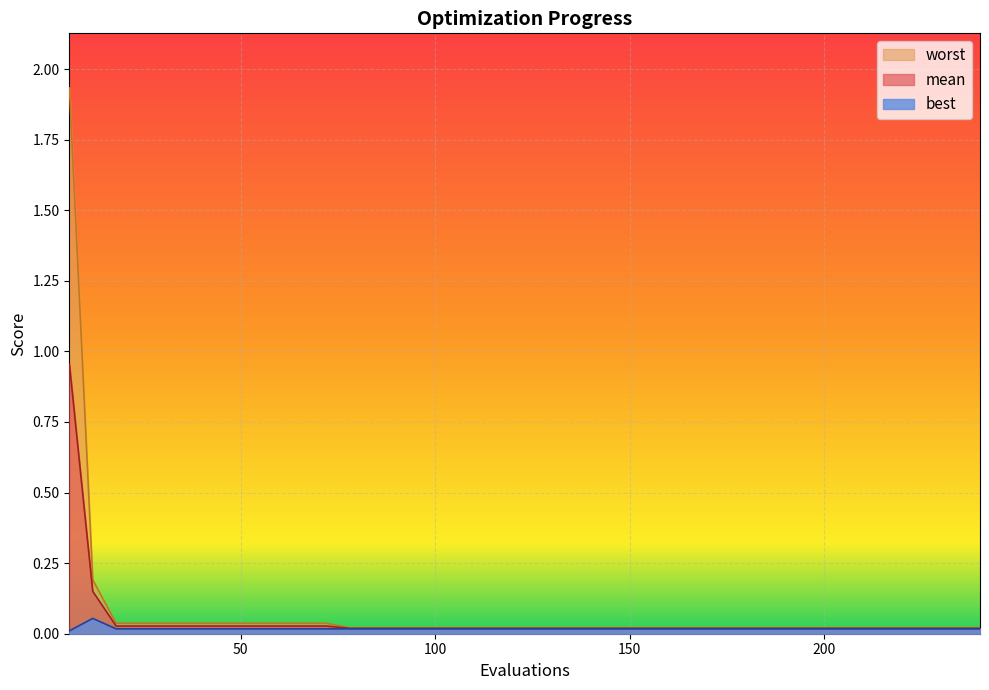

Is it true that worst equals 0.0 at 120?

False